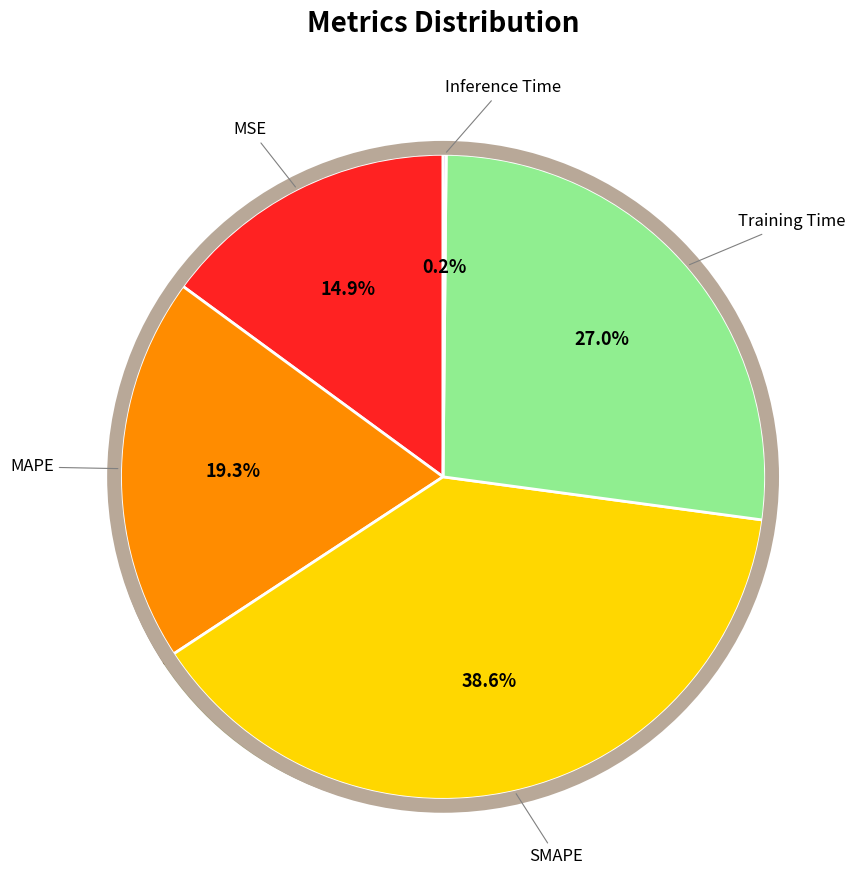

Does any single category account for the majority?

No